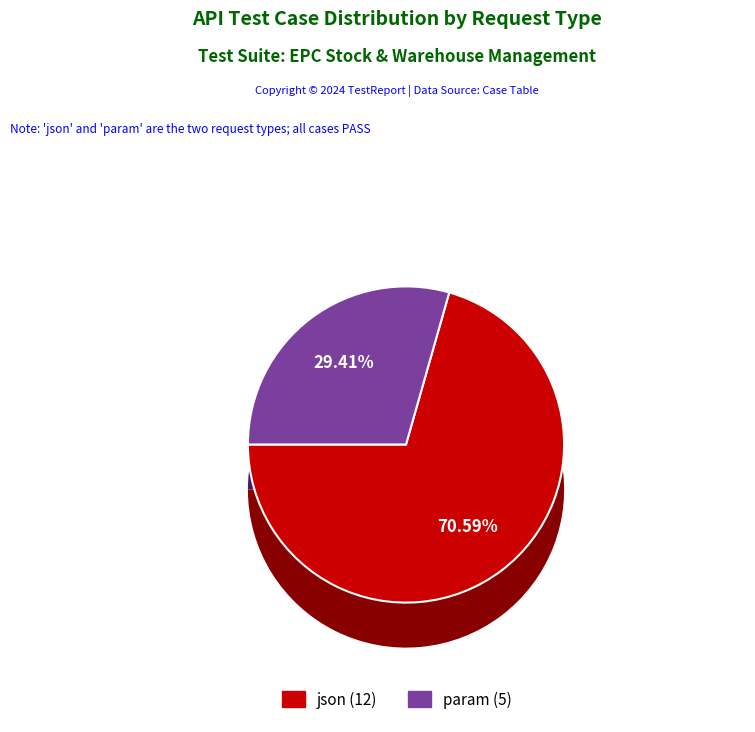

How many segments does this pie chart have?

2